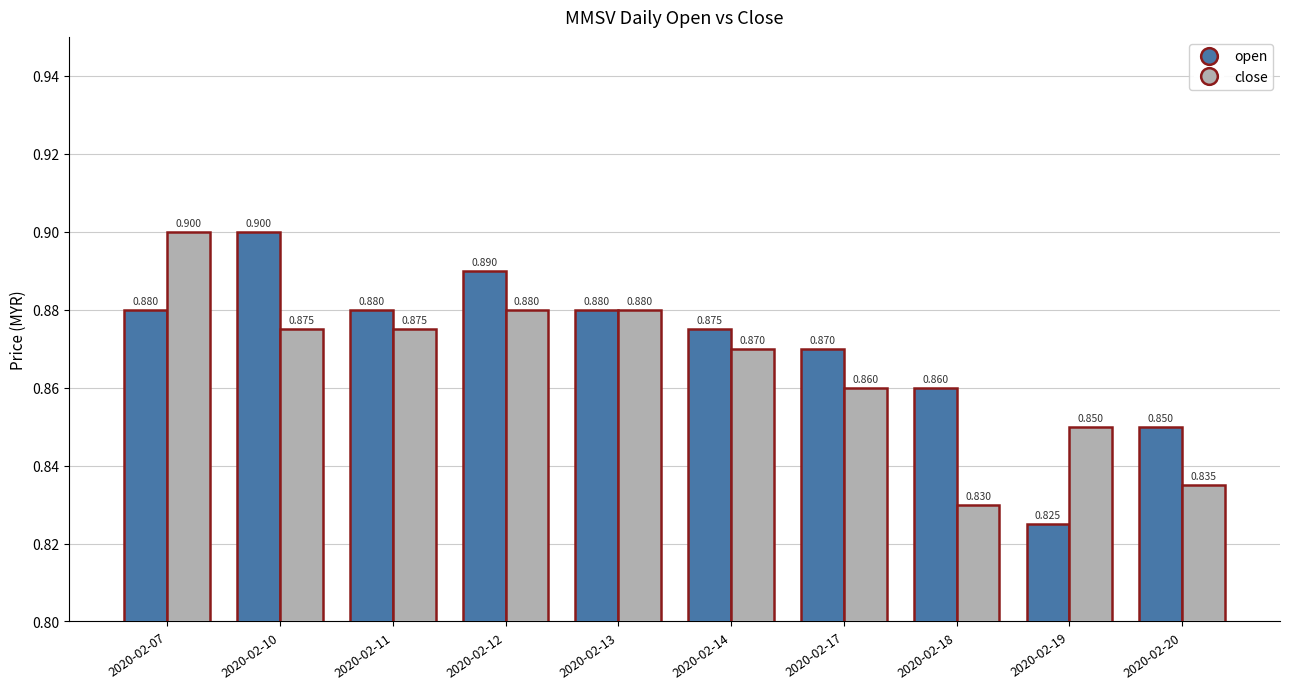

Count the open values in the range 0 to 1.

10